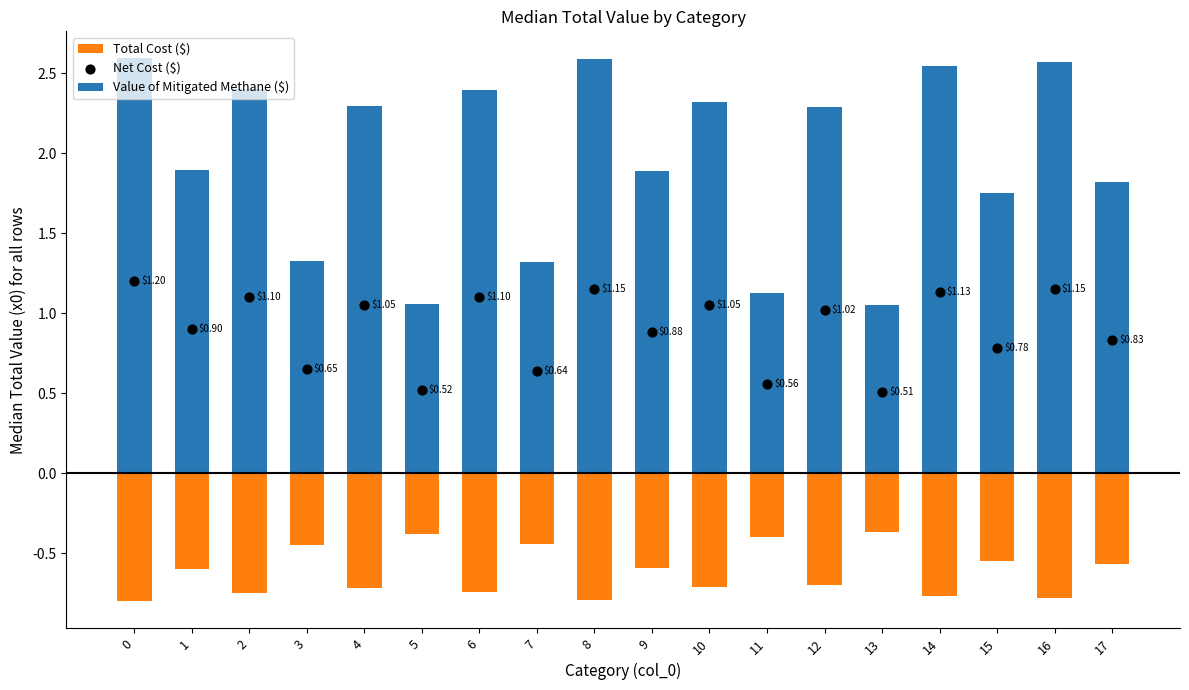

Which series reaches the minimum Y coordinate?

Total Cost ($)